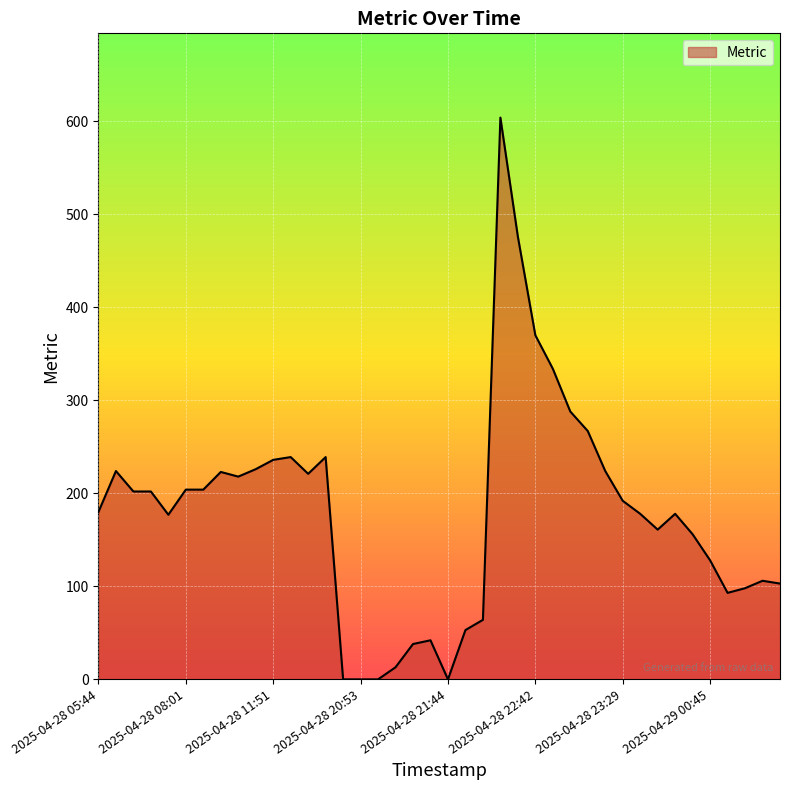

What is the difference between the maximum and minimum values?

604